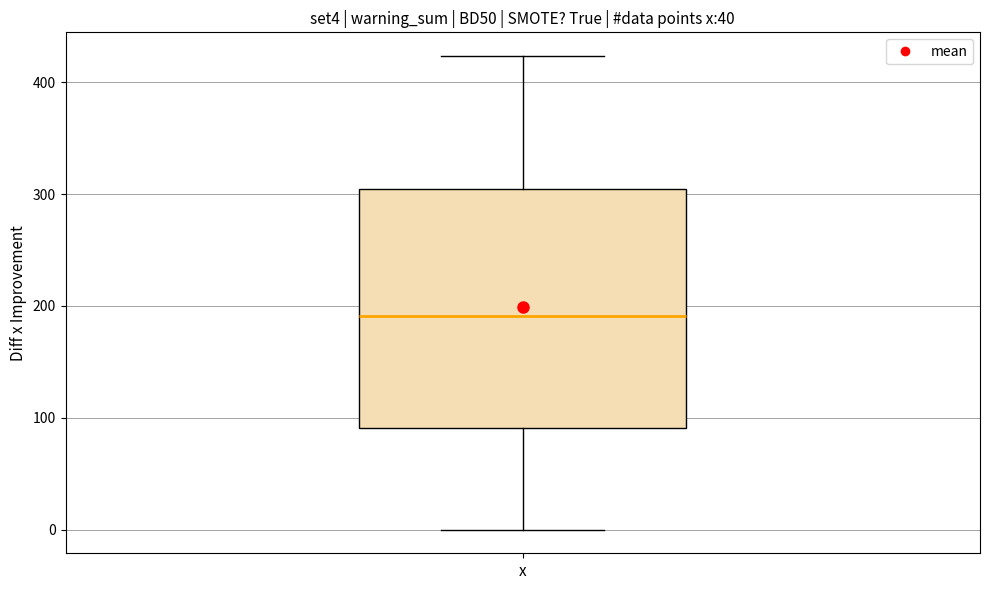

Read this box plot against the y-axis: the position of the median line, the range covered by the box, and the ends of both whiskers. The values are not printed on the chart, so give them approximately, as read against the axis.

median 190, box 90 to 300, whiskers 0 to 420